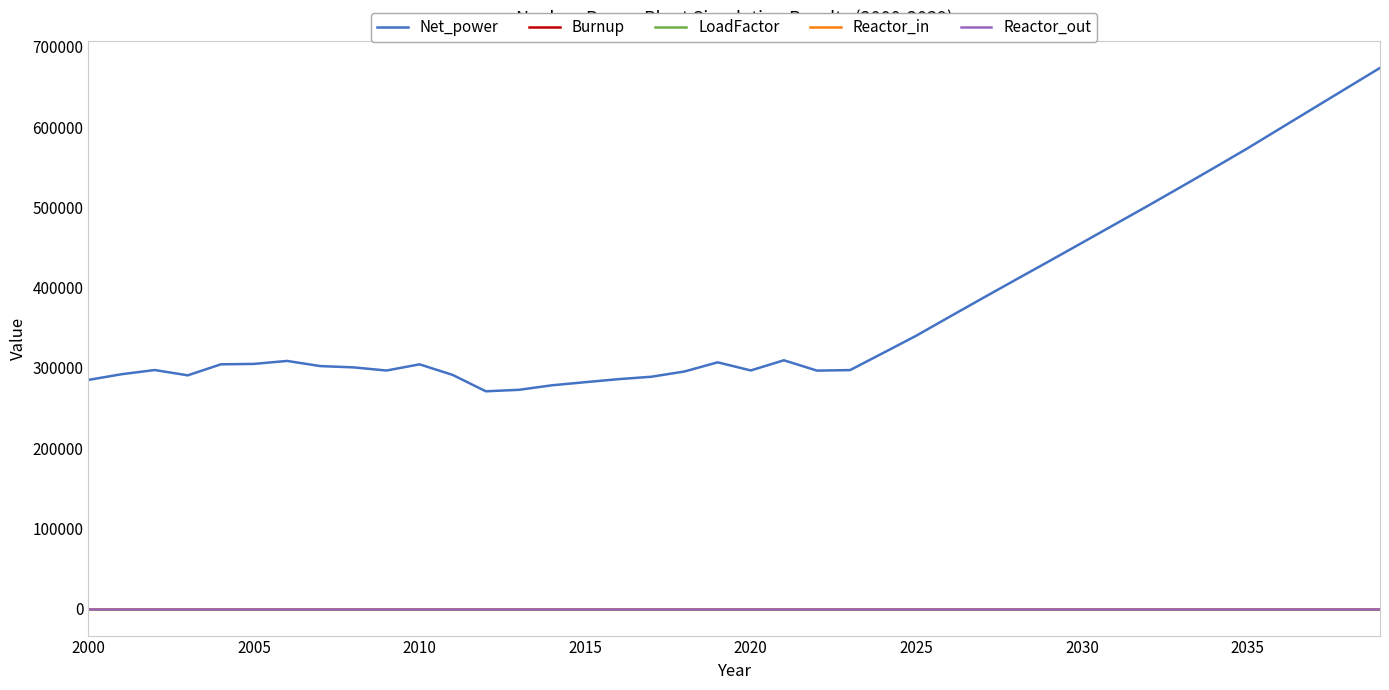

Does the chart have visible grid lines?

No